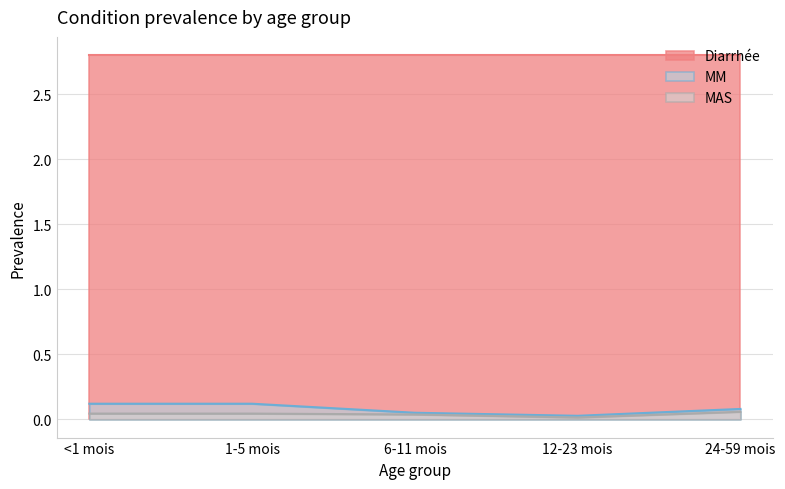

How many interior local valleys does the MM series have?

1